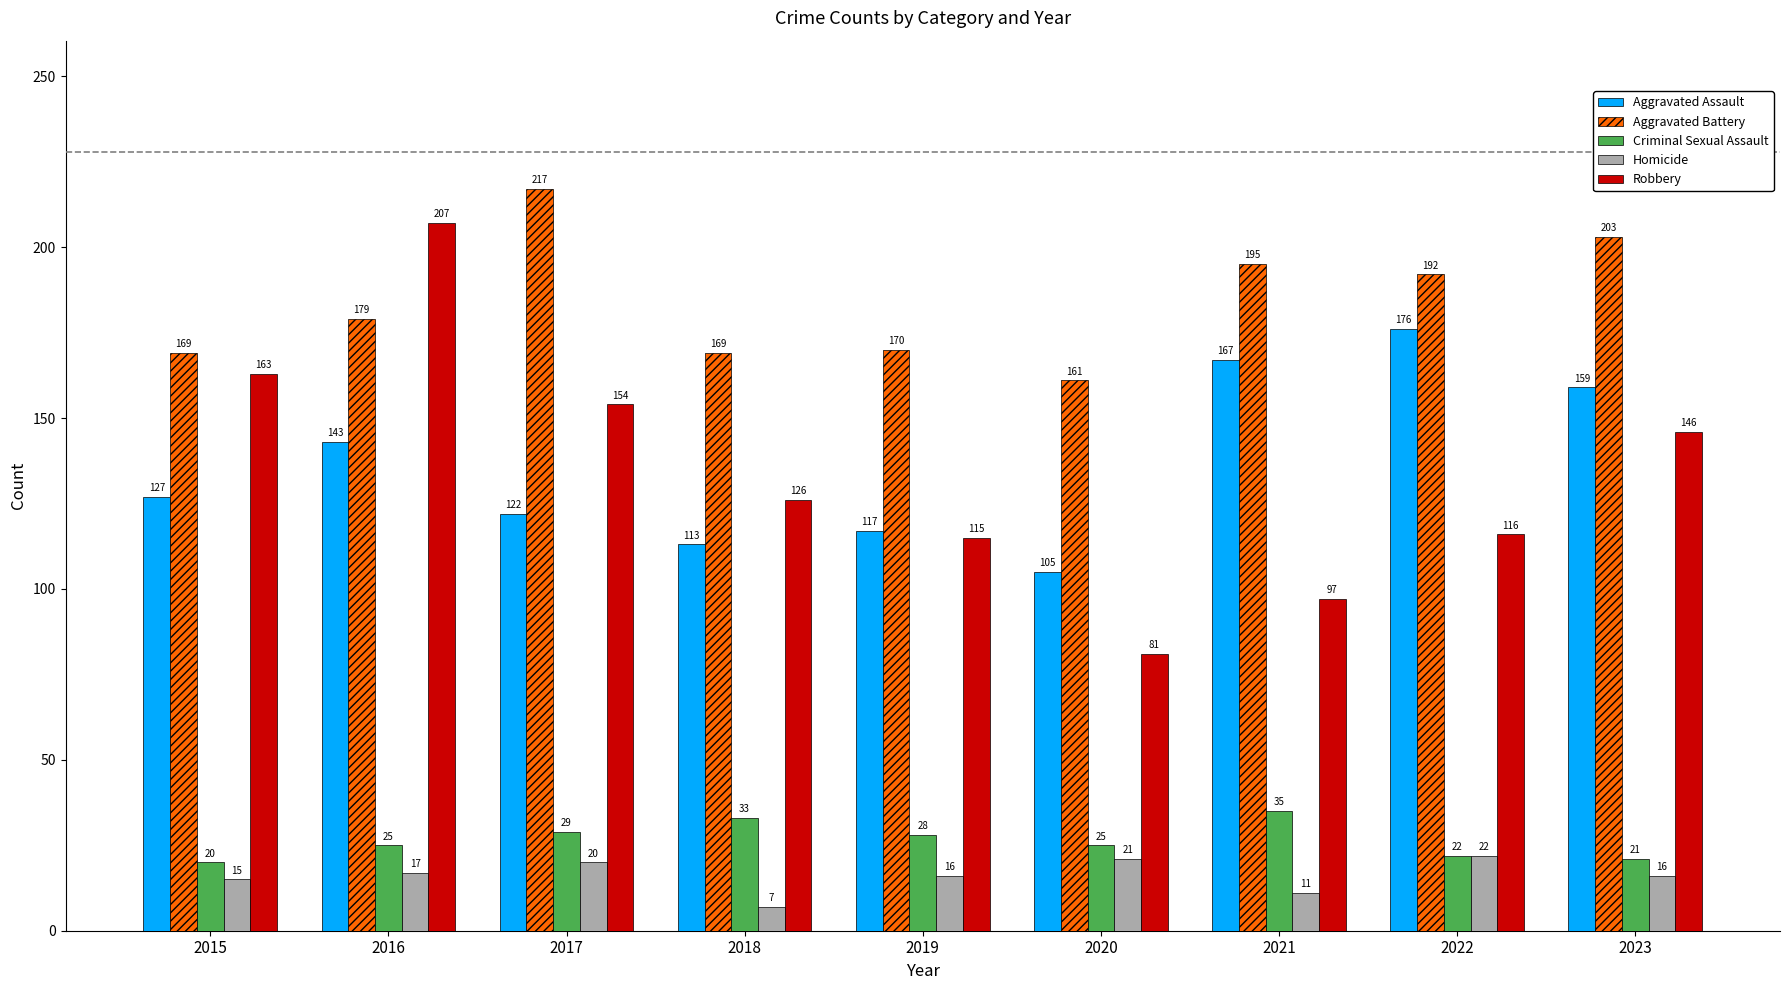

Reading right to left, transcribe all the data shown in this chart.

Aggravated Assault: 2023=159	2022=176	2021=167	2020=105	2019=117	2018=113	2017=122	2016=143	2015=127
Aggravated Battery: 2023=203	2022=192	2021=195	2020=161	2019=170	2018=169	2017=217	2016=179	2015=169
Criminal Sexual Assault: 2023=21	2022=22	2021=35	2020=25	2019=28	2018=33	2017=29	2016=25	2015=20
Homicide: 2023=16	2022=22	2021=11	2020=21	2019=16	2018=7	2017=20	2016=17	2015=15
Robbery: 2023=146	2022=116	2021=97	2020=81	2019=115	2018=126	2017=154	2016=207	2015=163